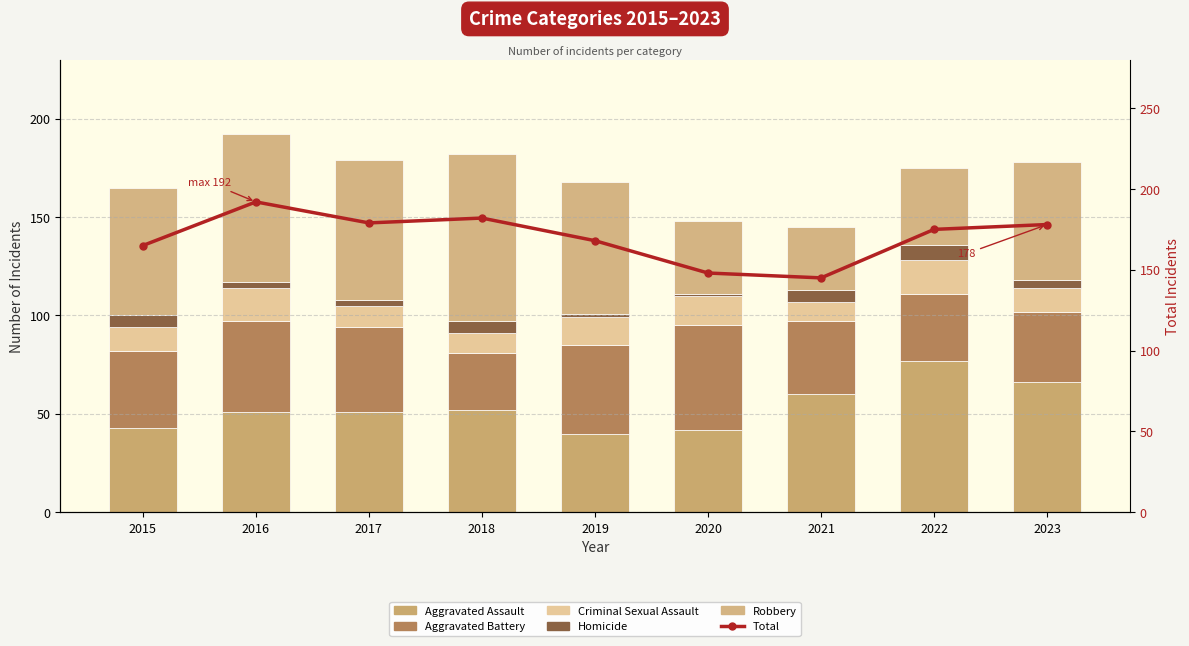

What is the spread (max minus min) of values at 2022?

167